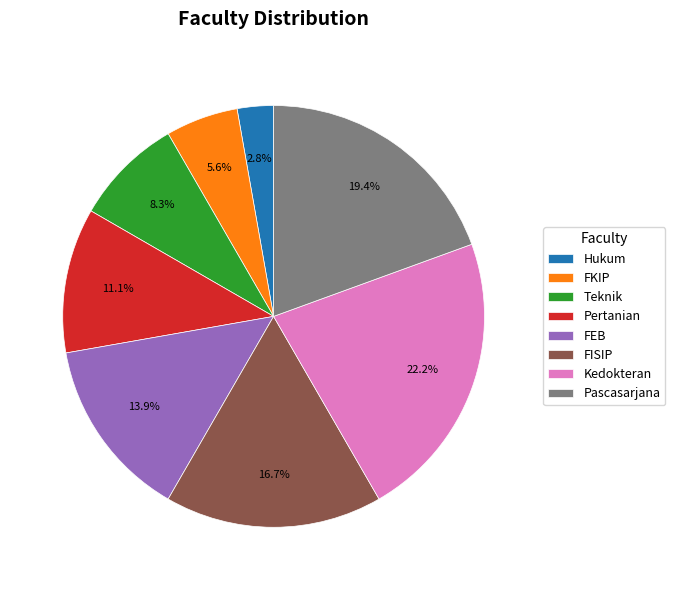

True or false: FEB accounts for 25% of the total.

False